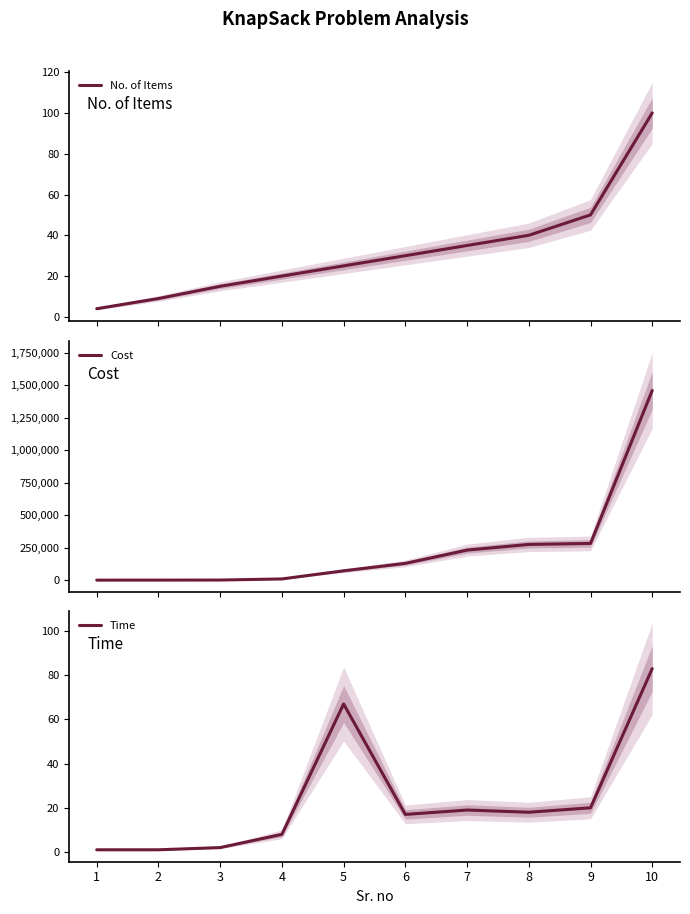

How many interior local peaks does the Time series have?

2